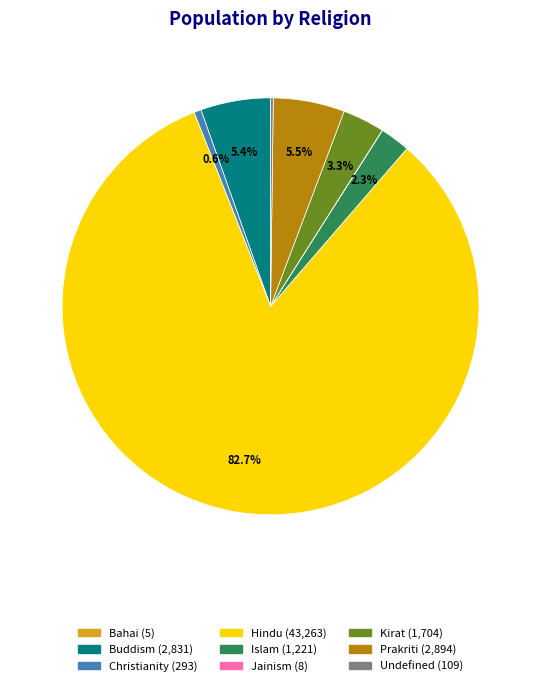

Is there any slice that represents more than half of the pie?

Yes